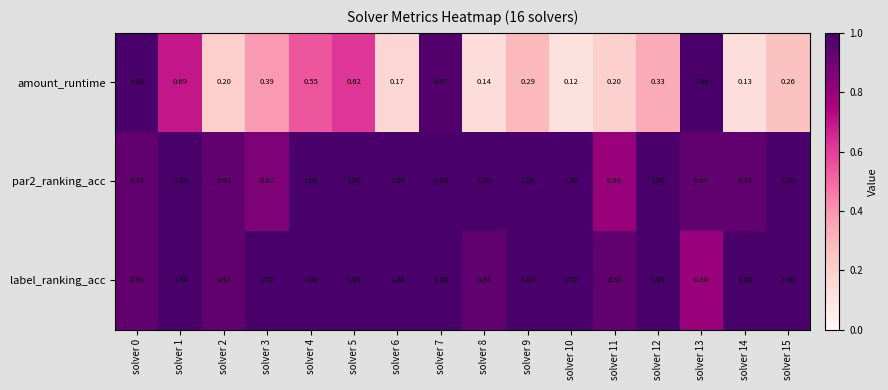

At which category is the sum across all series the highest?

solver 7